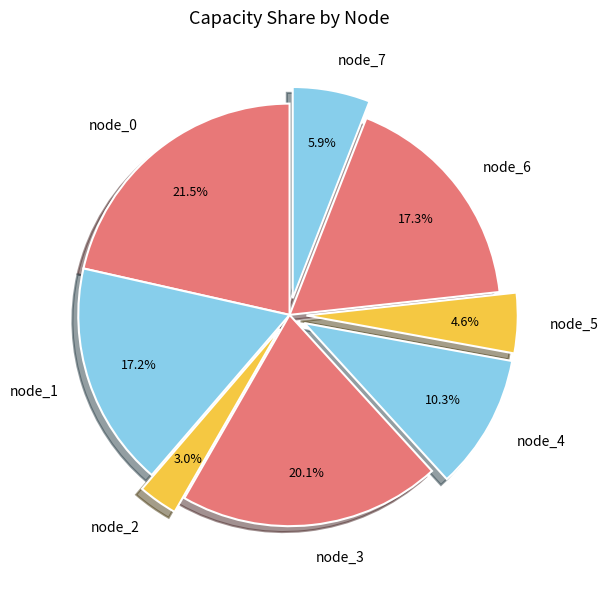

To the nearest percent, what portion does node_1 represent?

17%